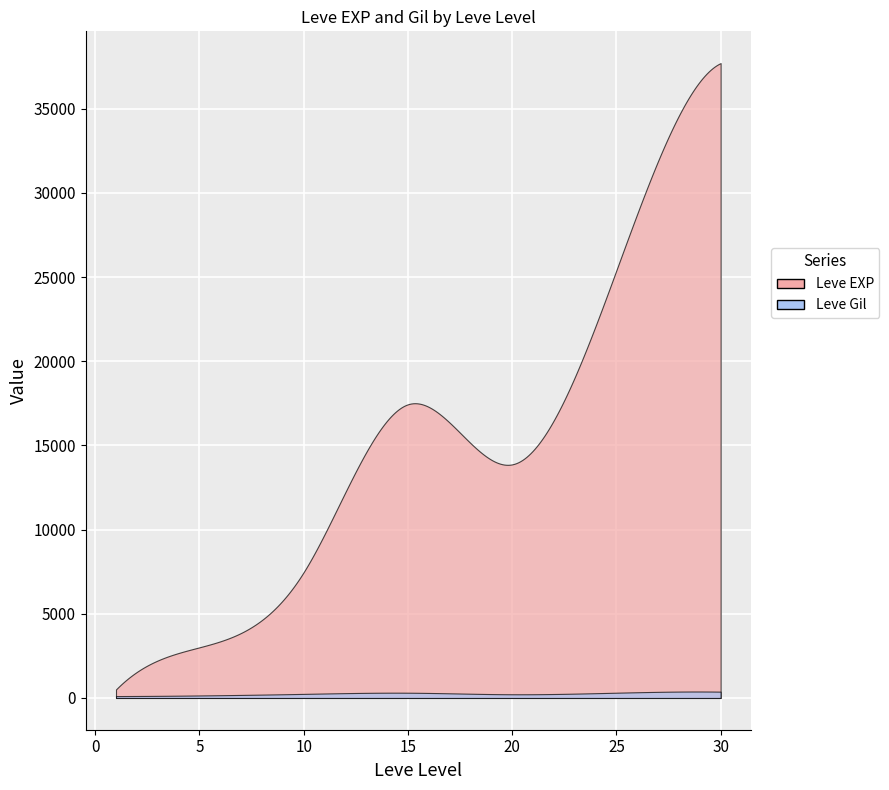

Which series has the largest range (max minus min)?

Leve EXP